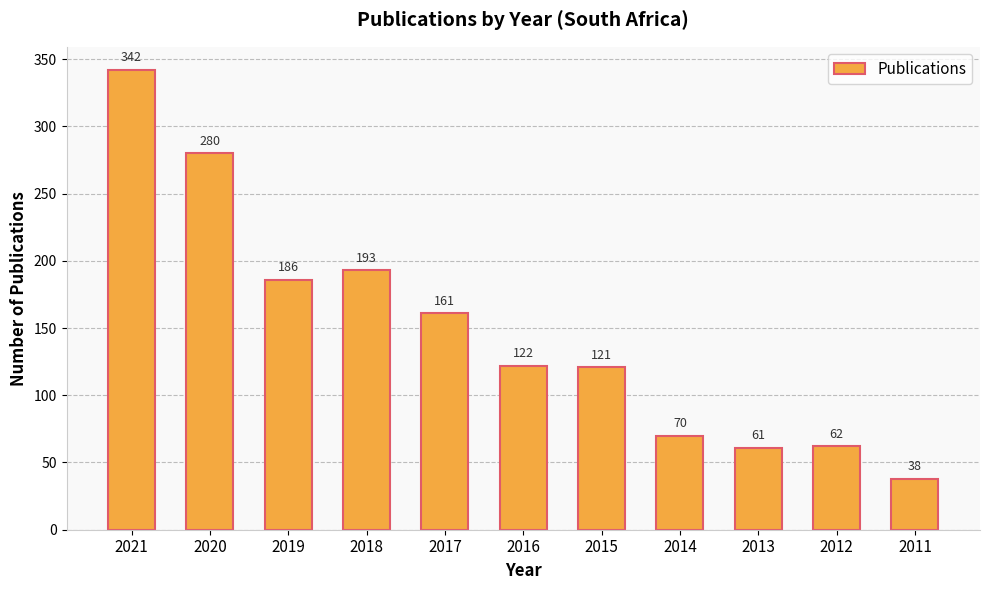

How many data points are less than 122?

5